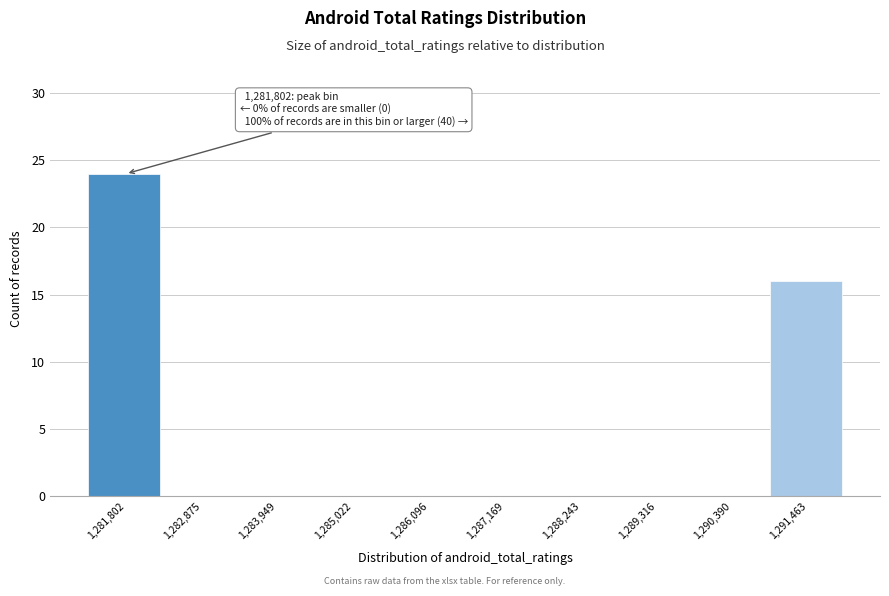

Reading left to right, transcribe all the data shown in this chart.

1,281,802=24	1,282,875=0	1,283,949=0	1,285,022=0	1,286,096=0	1,287,169=0	1,288,243=0	1,289,316=0	1,290,390=0	1,291,463=16